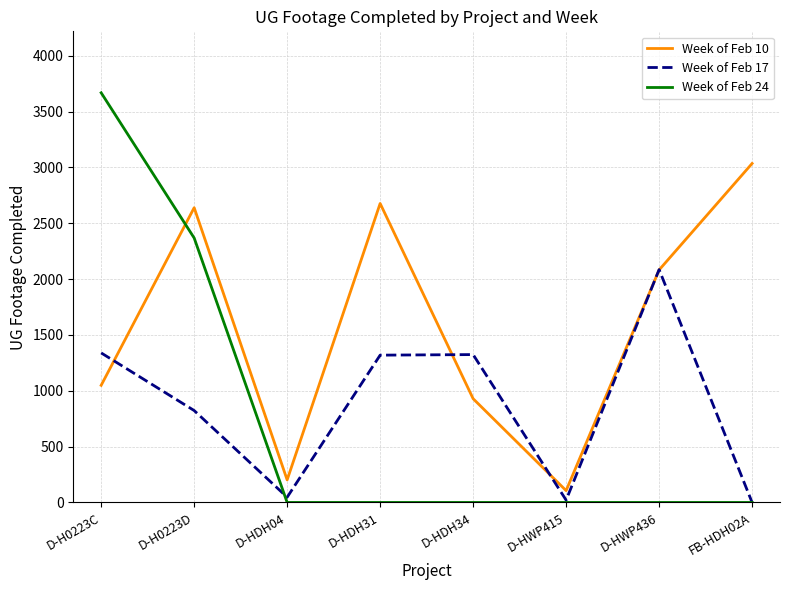

How many positive values does the Week of Feb 17 series have?

7